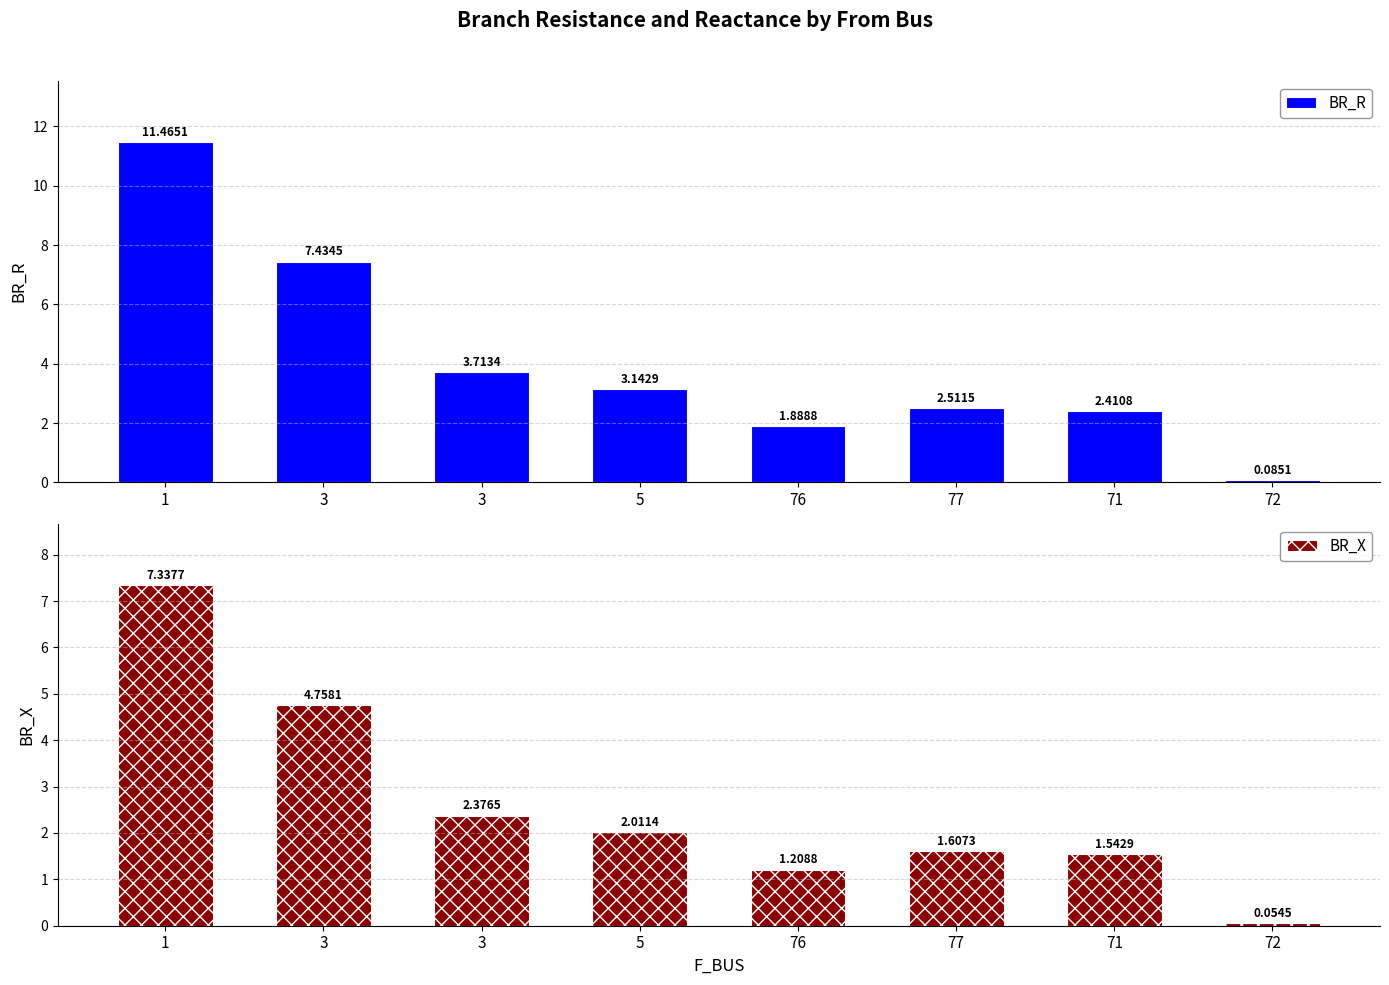

Count the number of categories in the chart.

8